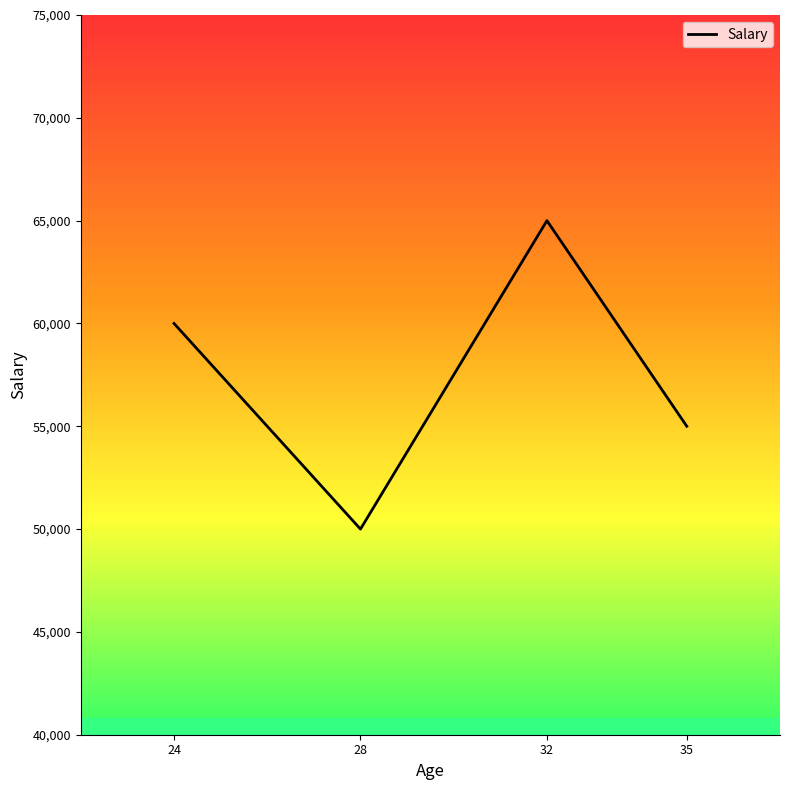

What is the value of the 2nd point from the left?

50000